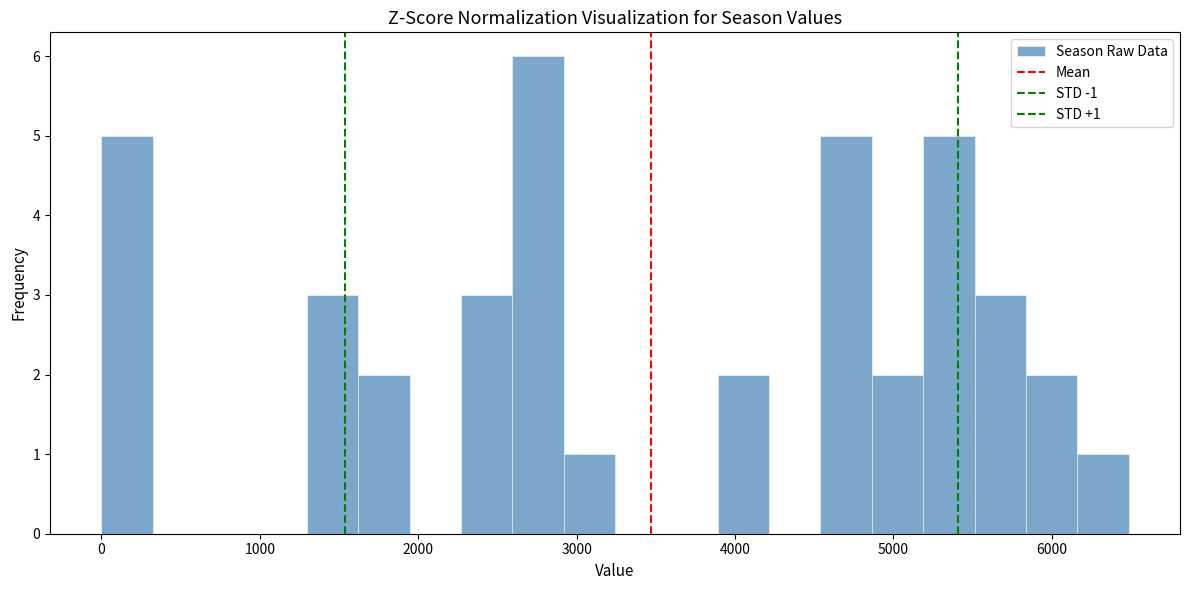

Read against the x-axis, roughly where is the centre of the tallest bar?

2800